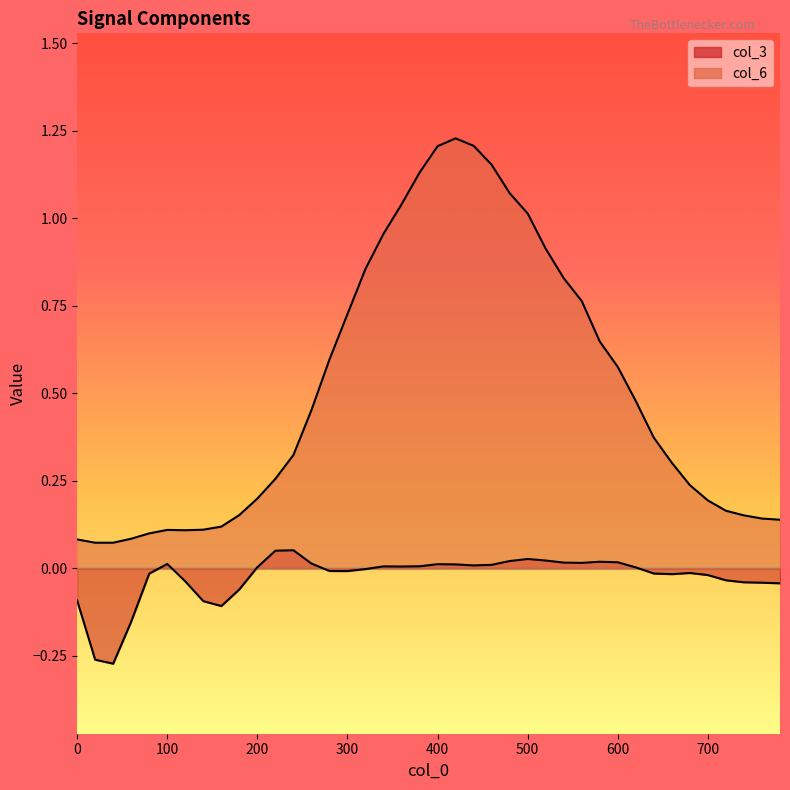

Which category has the lowest value across all series?

40